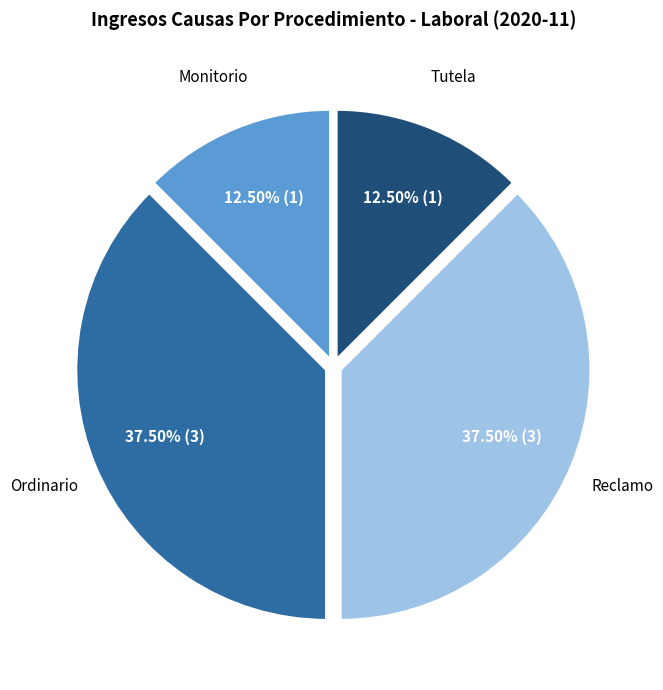

Is there a majority slice in this chart?

No